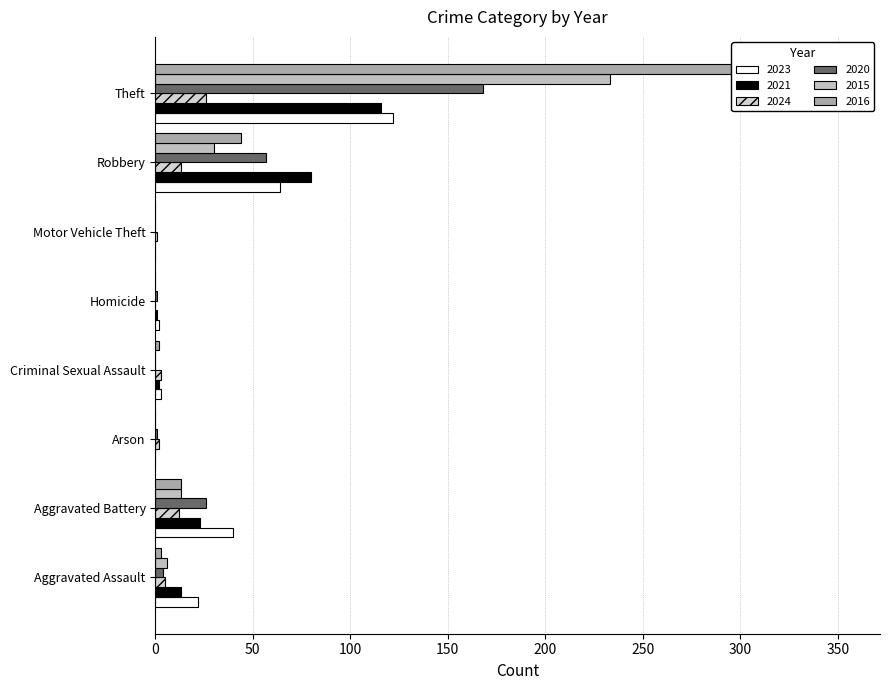

Is the value of 2016 at Aggravated Assault greater than the value of 2023 at Robbery?

No